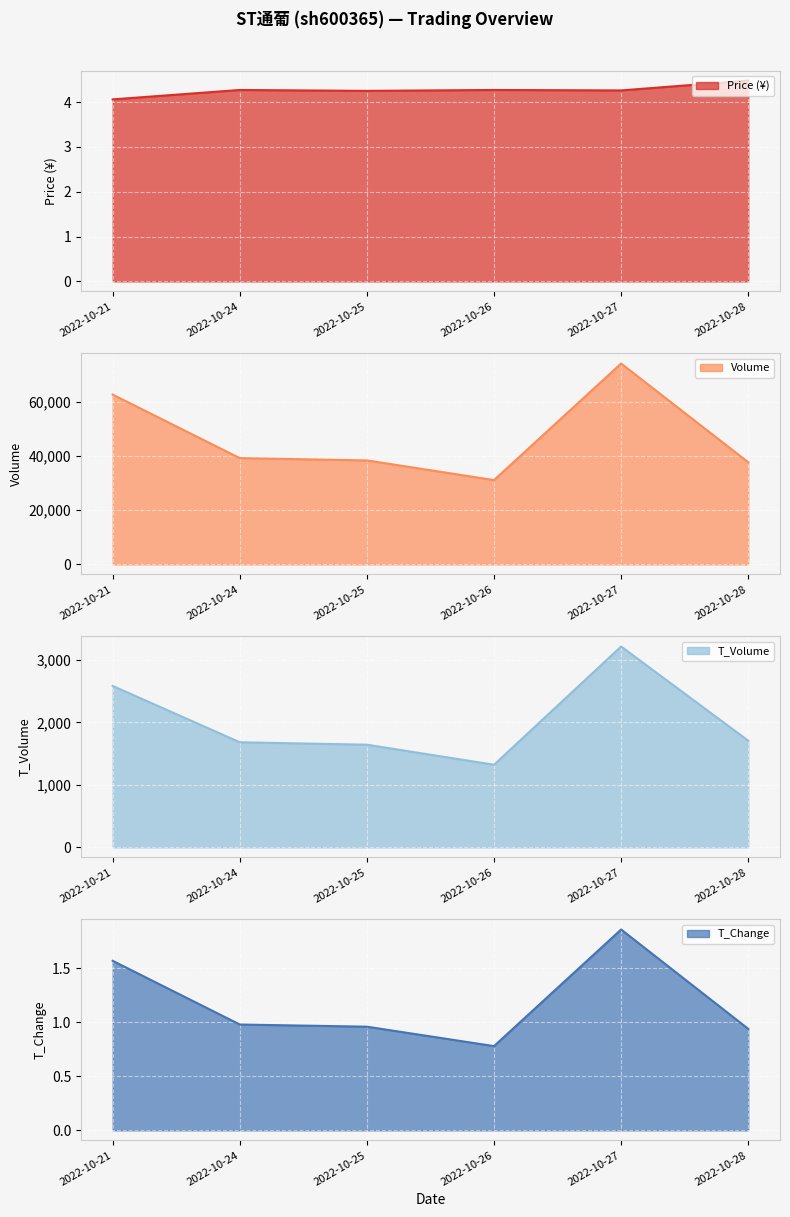

True or false: t_volume and t_change cross at least once.

False